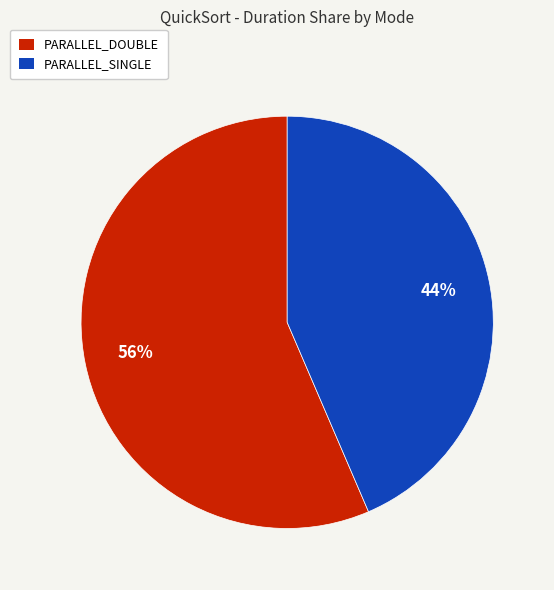

To the nearest percent, what is the average slice percentage?

50%